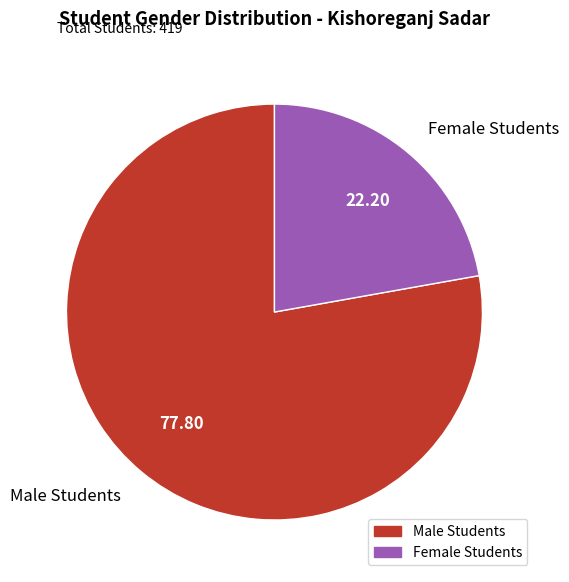

The Male Students slice represents 78% of the pie. True or false?

True